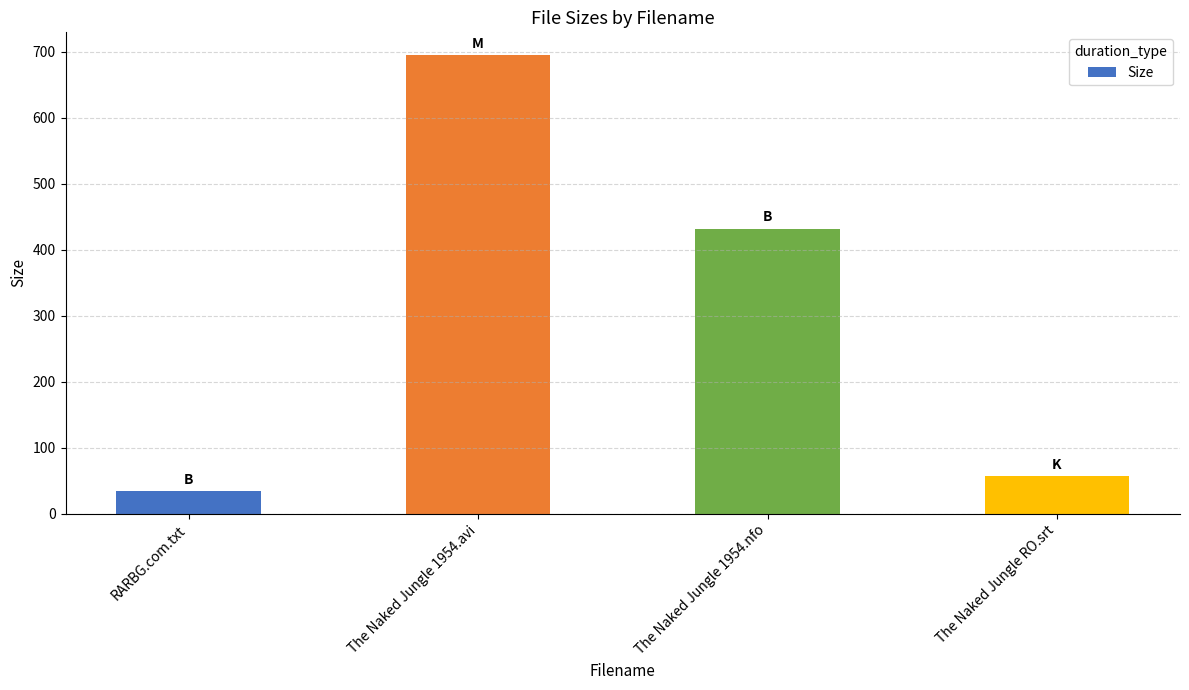

What is the greatest value displayed?

694.9